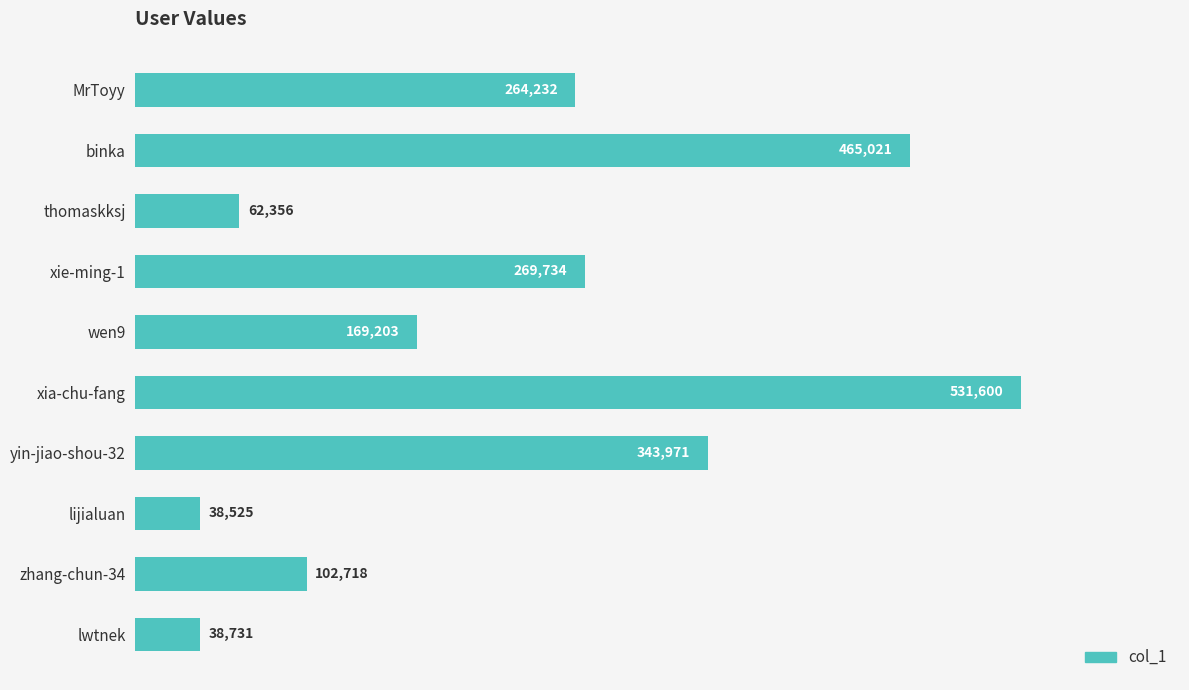

Rank the categories by value from highest to lowest.

xia-chu-fang, binka, yin-jiao-shou-32, xie-ming-1, MrToyy, wen9, zhang-chun-34, thomaskksj, lwtnek, lijialuan